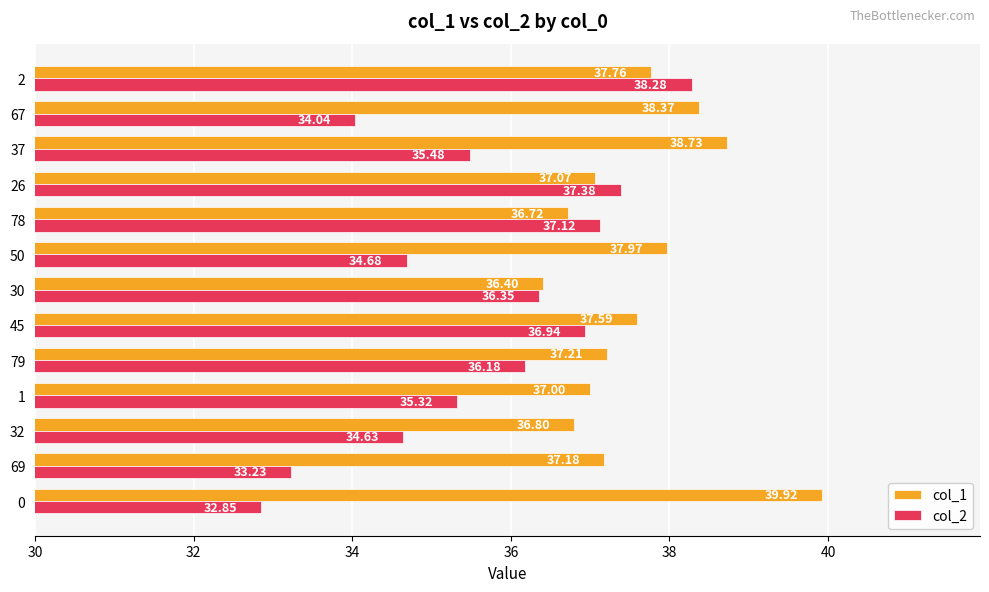

Rank the series by their average value, from lowest to highest.

col_2, col_1